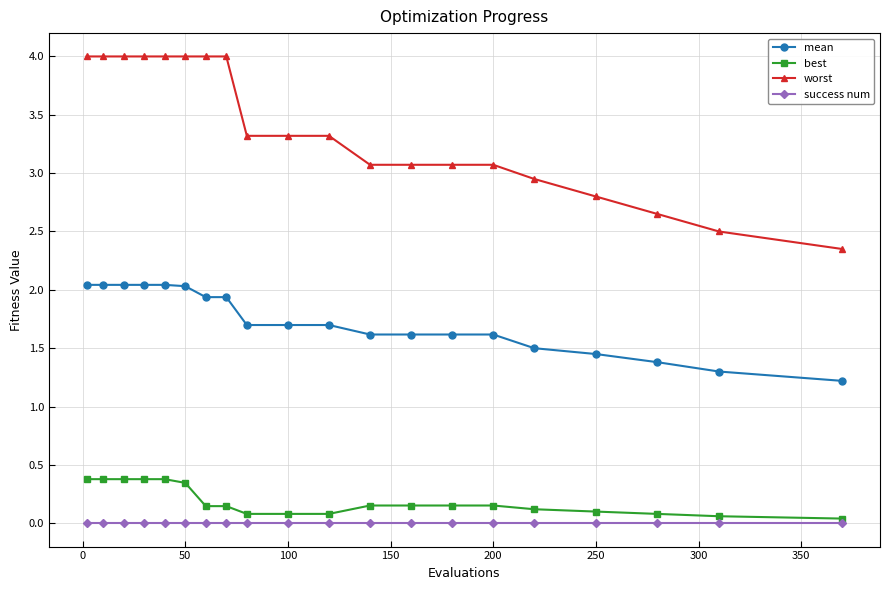

How many best values are between 0 and 1?

20